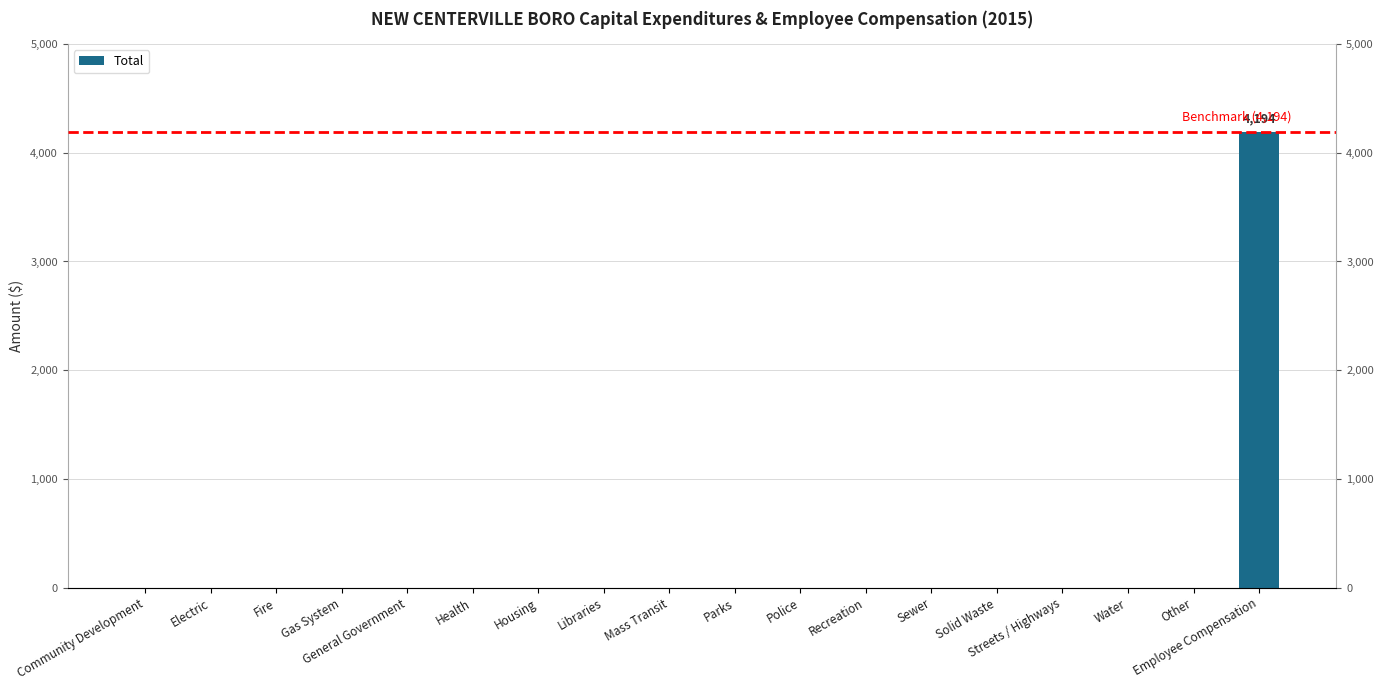

Rank the categories by value from lowest to highest.

Community Development, Electric, Fire, Gas System, General Government, Health, Housing, Libraries, Mass Transit, Parks, Police, Recreation, Sewer, Solid Waste, Streets / Highways, Water, Other, Employee Compensation